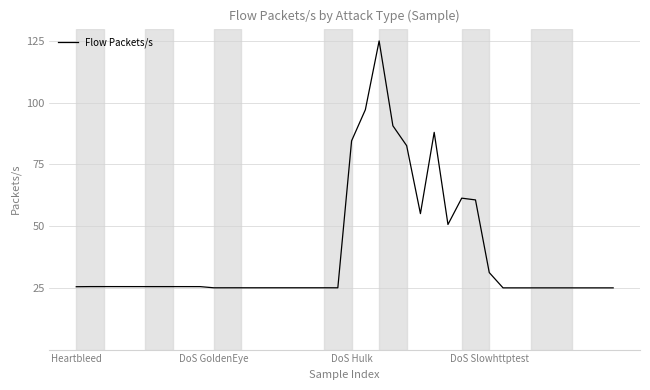

What is the difference between the maximum and minimum values?

100.0